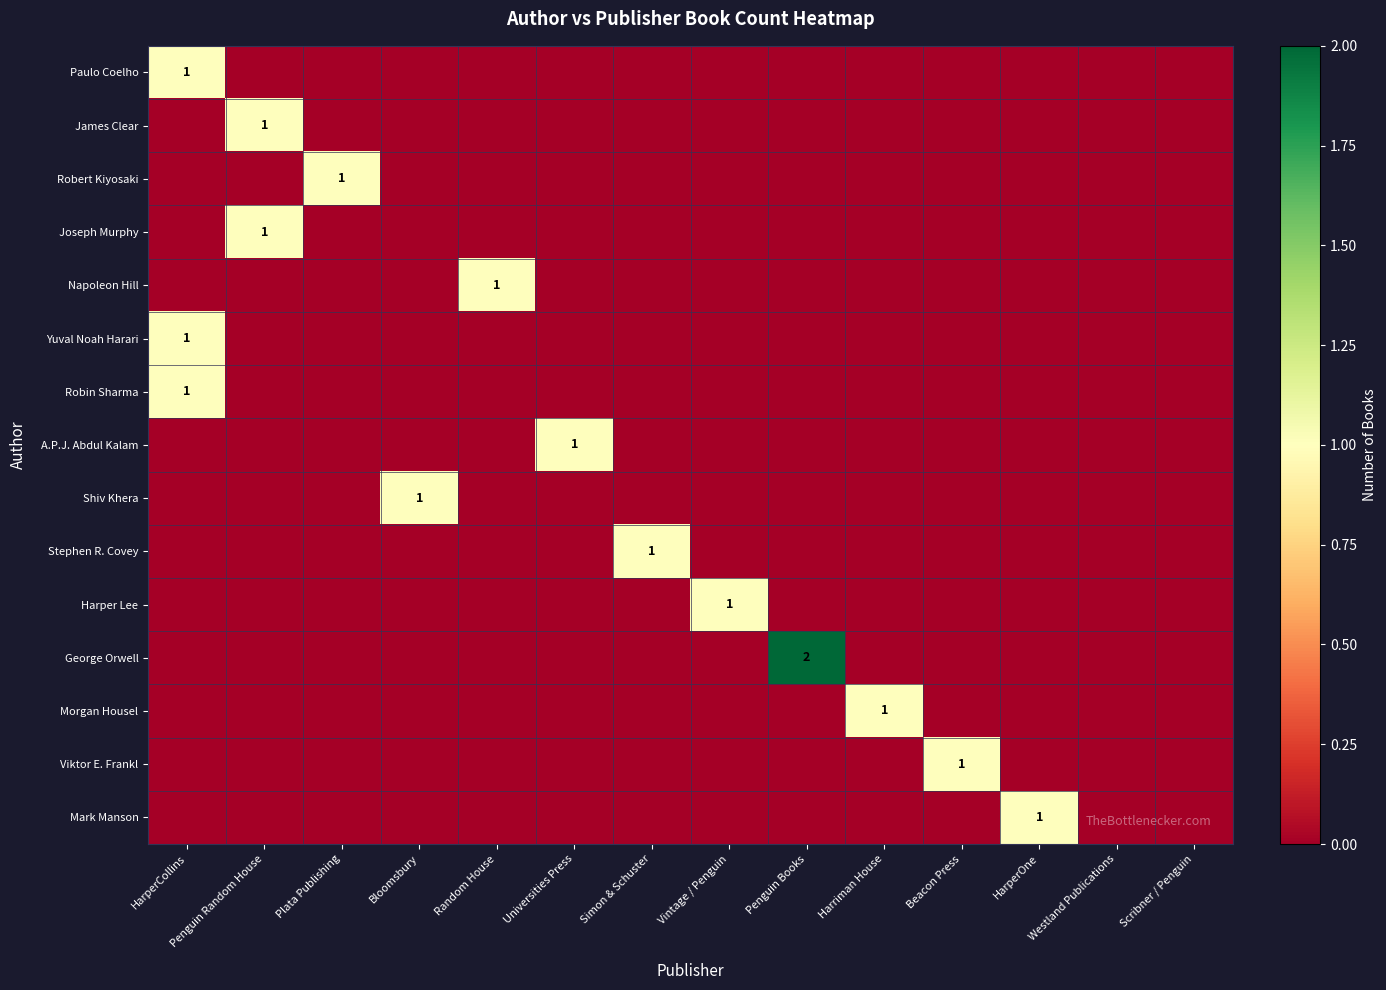

At which category is the sum across all series the highest?

HarperCollins